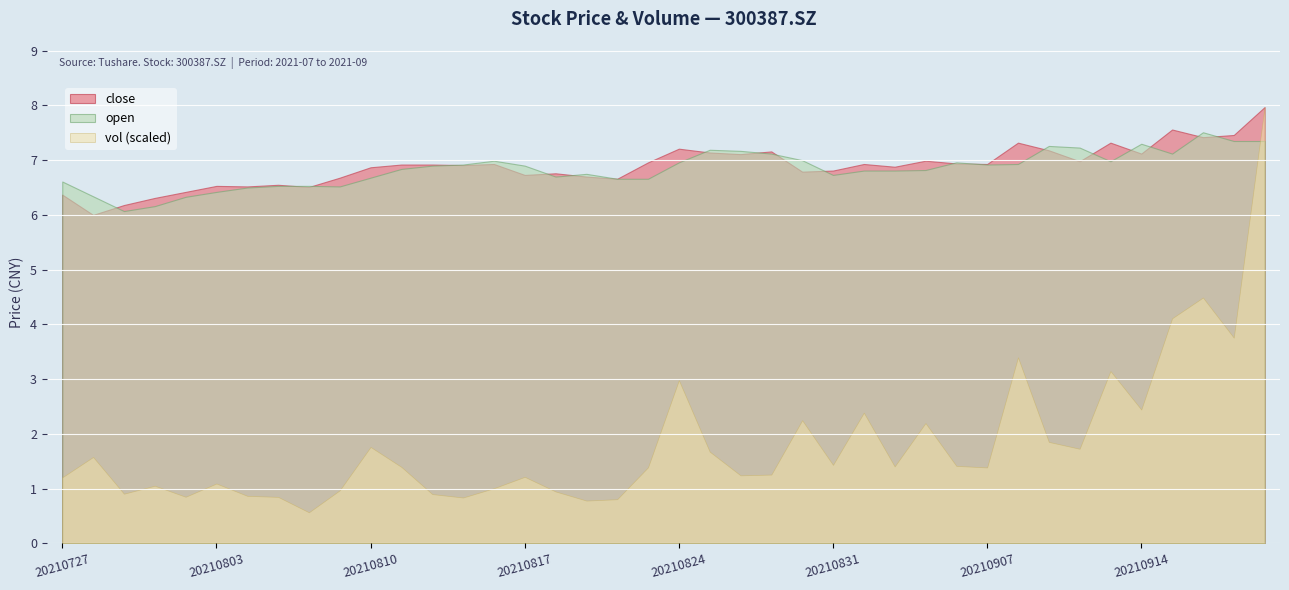

At which label does close reach its minimum?

20210728